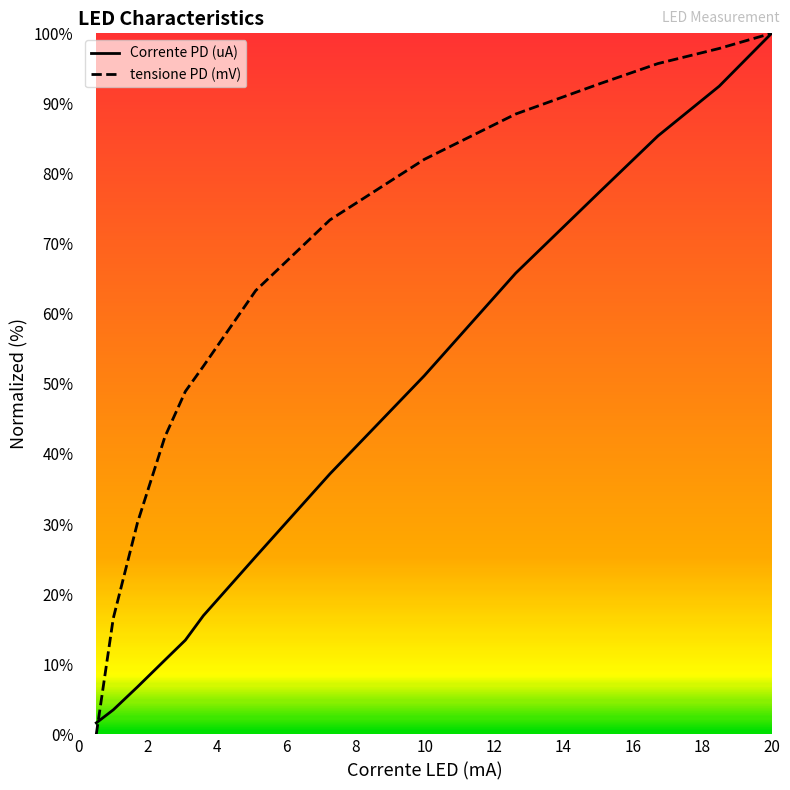

Which series has the largest total across all categories?

tensione PD (mV)